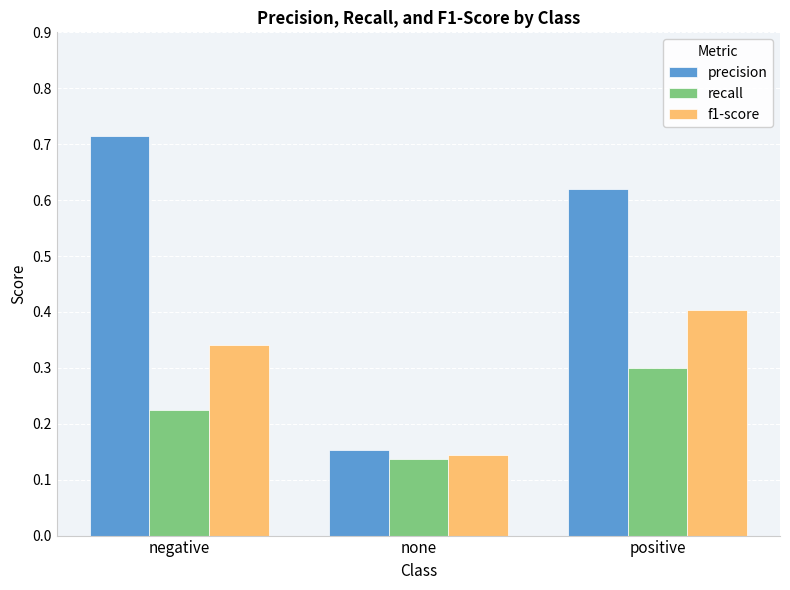

Rank the categories by precision value from lowest to highest.

none, positive, negative